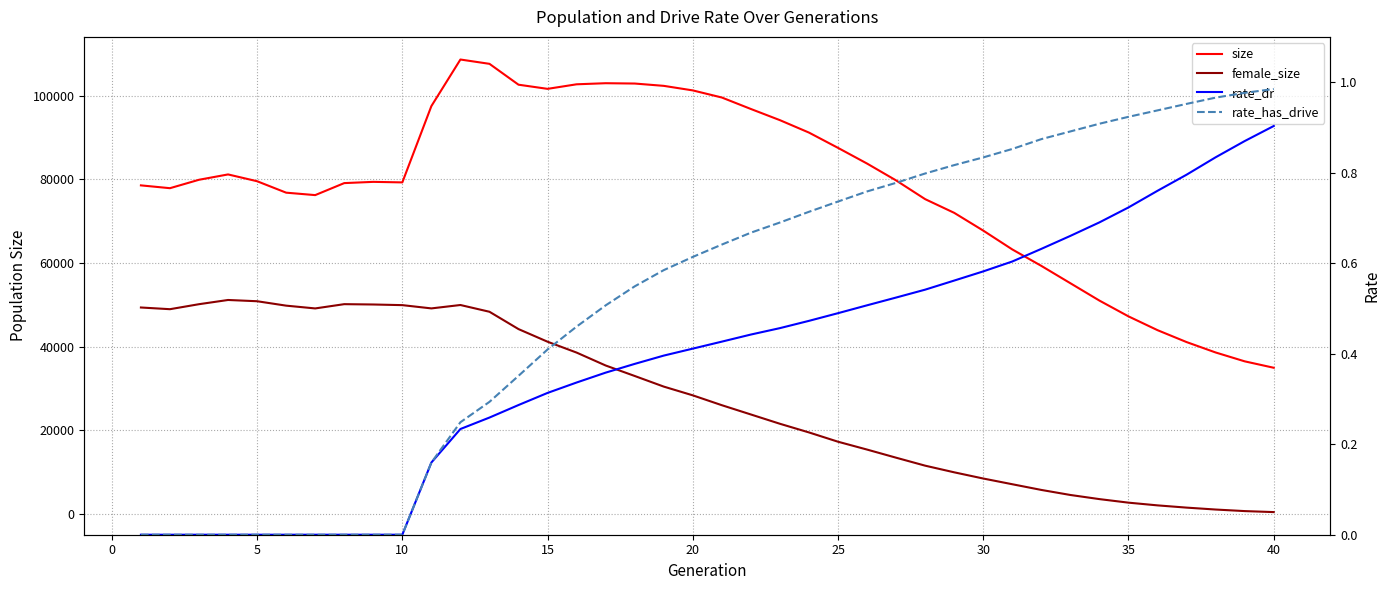

In size, how many points are higher than both neighbors (excluding endpoints)?

4